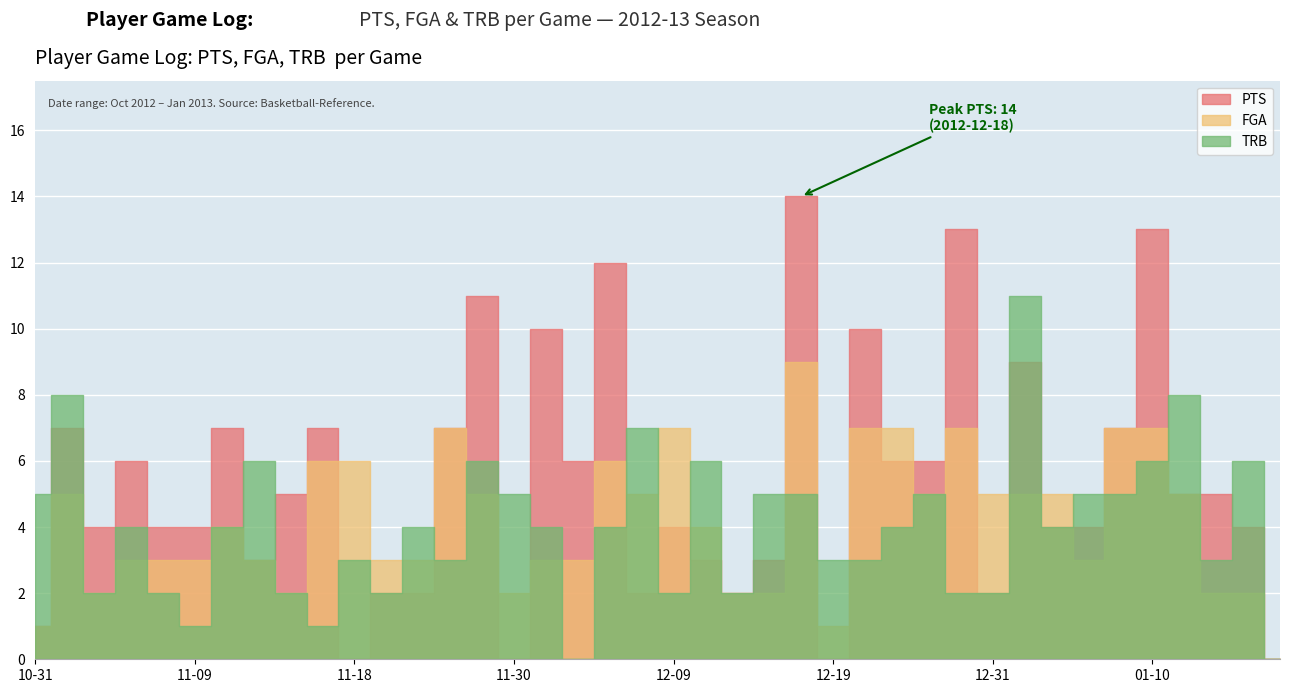

What position from the right is 2012-12-28?

12